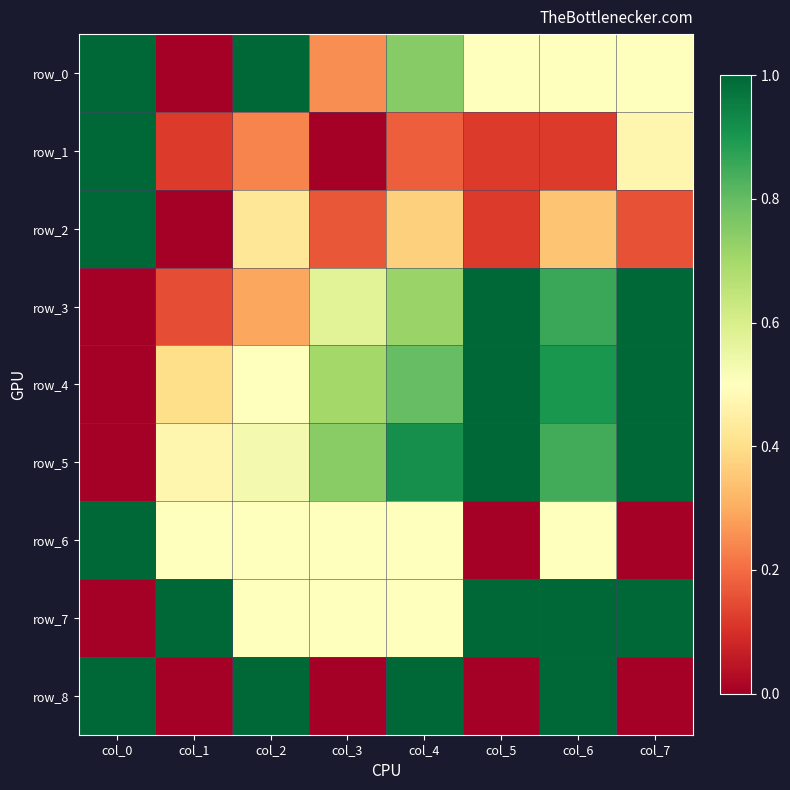

What is the total value across all series at col_2?

5.0